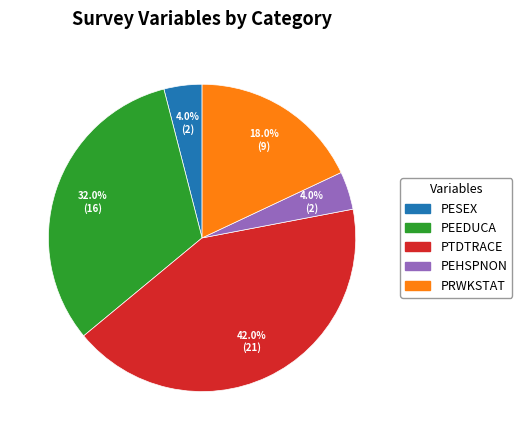

Does any single category account for the majority?

No